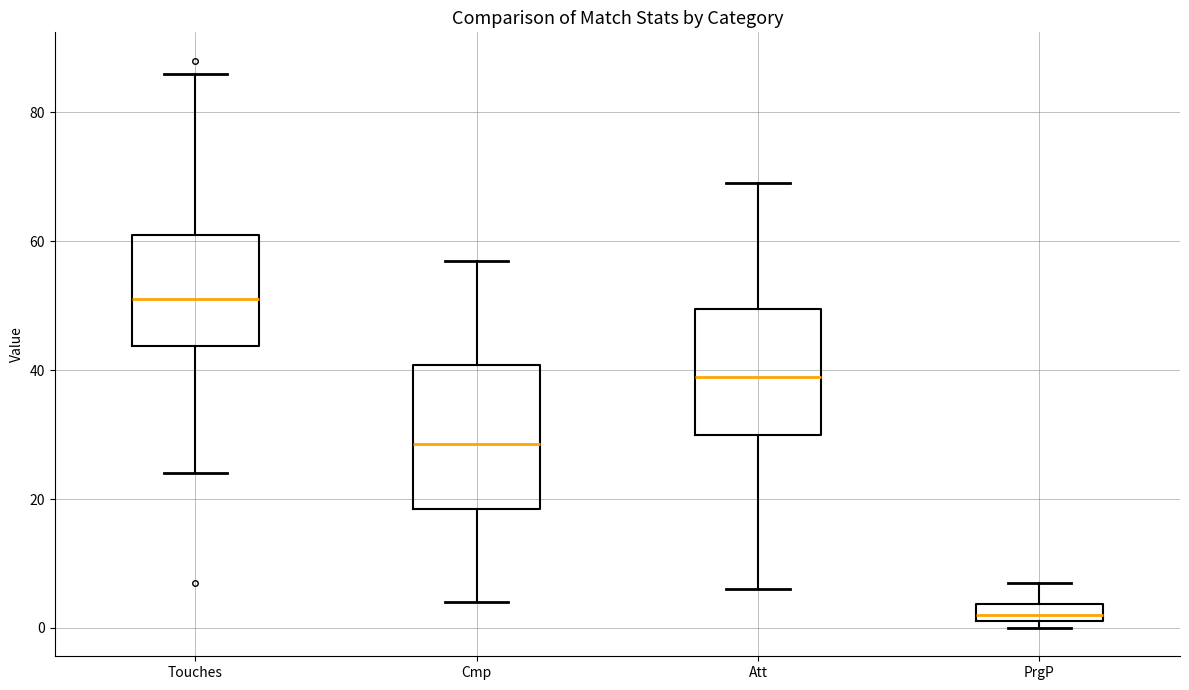

Comparing the boxes themselves (not the whiskers), which one is the tallest?

Cmp